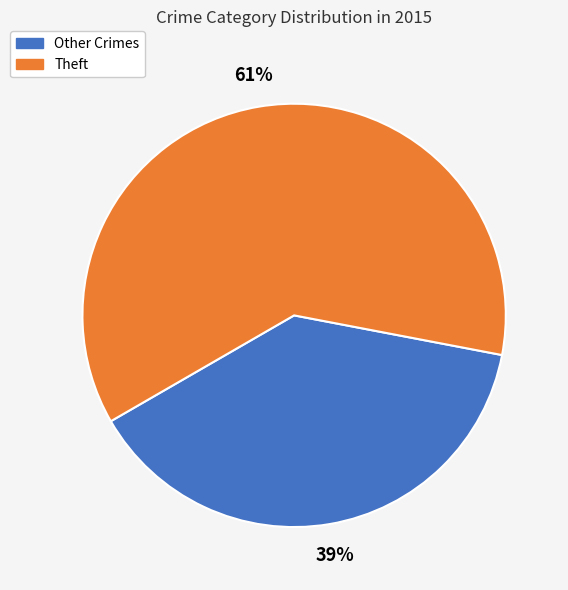

To the nearest percent, what is the average slice percentage?

50%